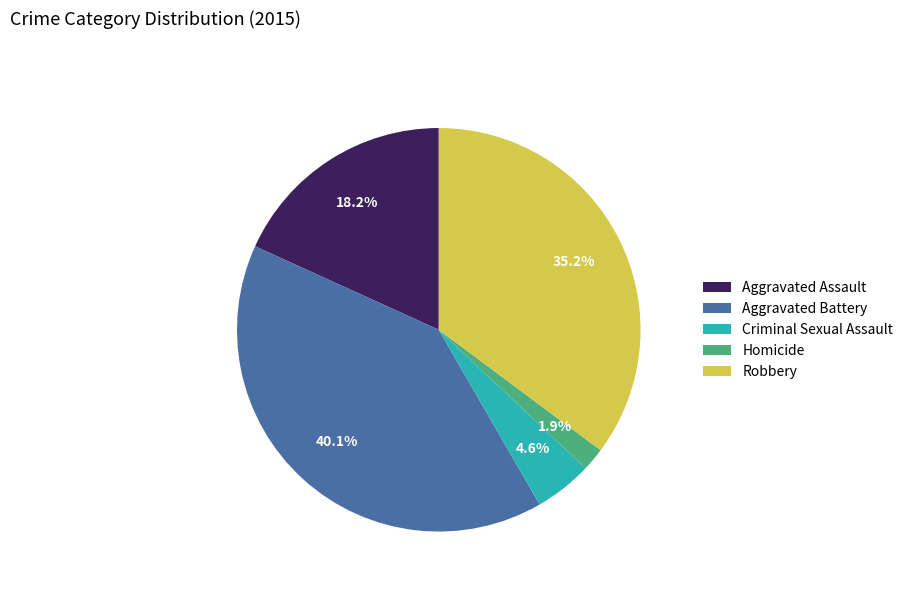

Is it true that Robbery is 28% of the pie?

False